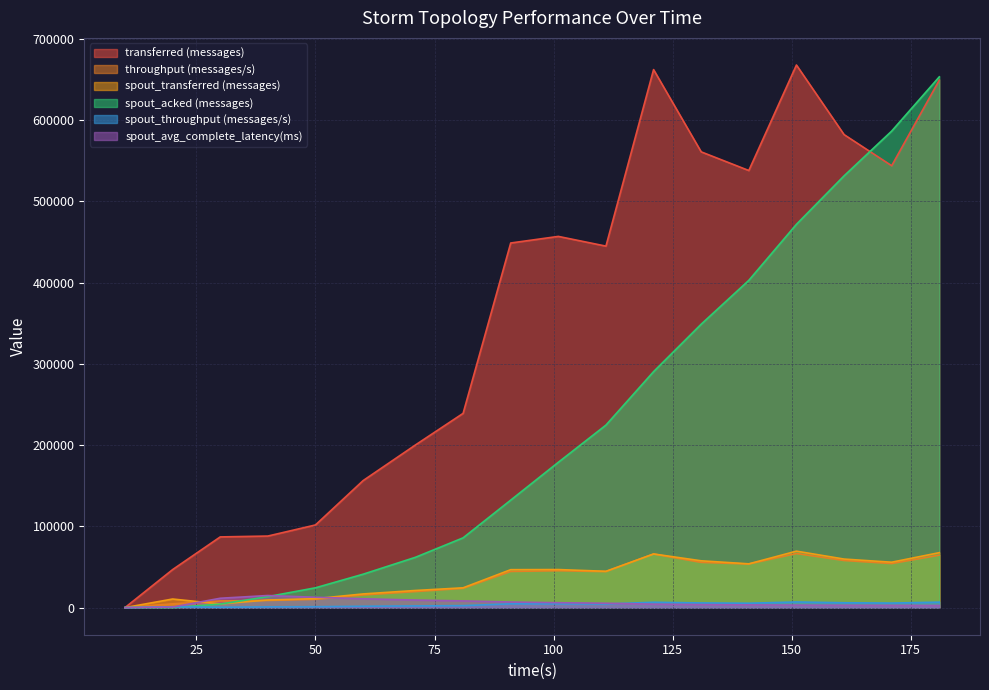

What is the value of the spout_throughput (messages/s) point at the 4th from the left?

926.0